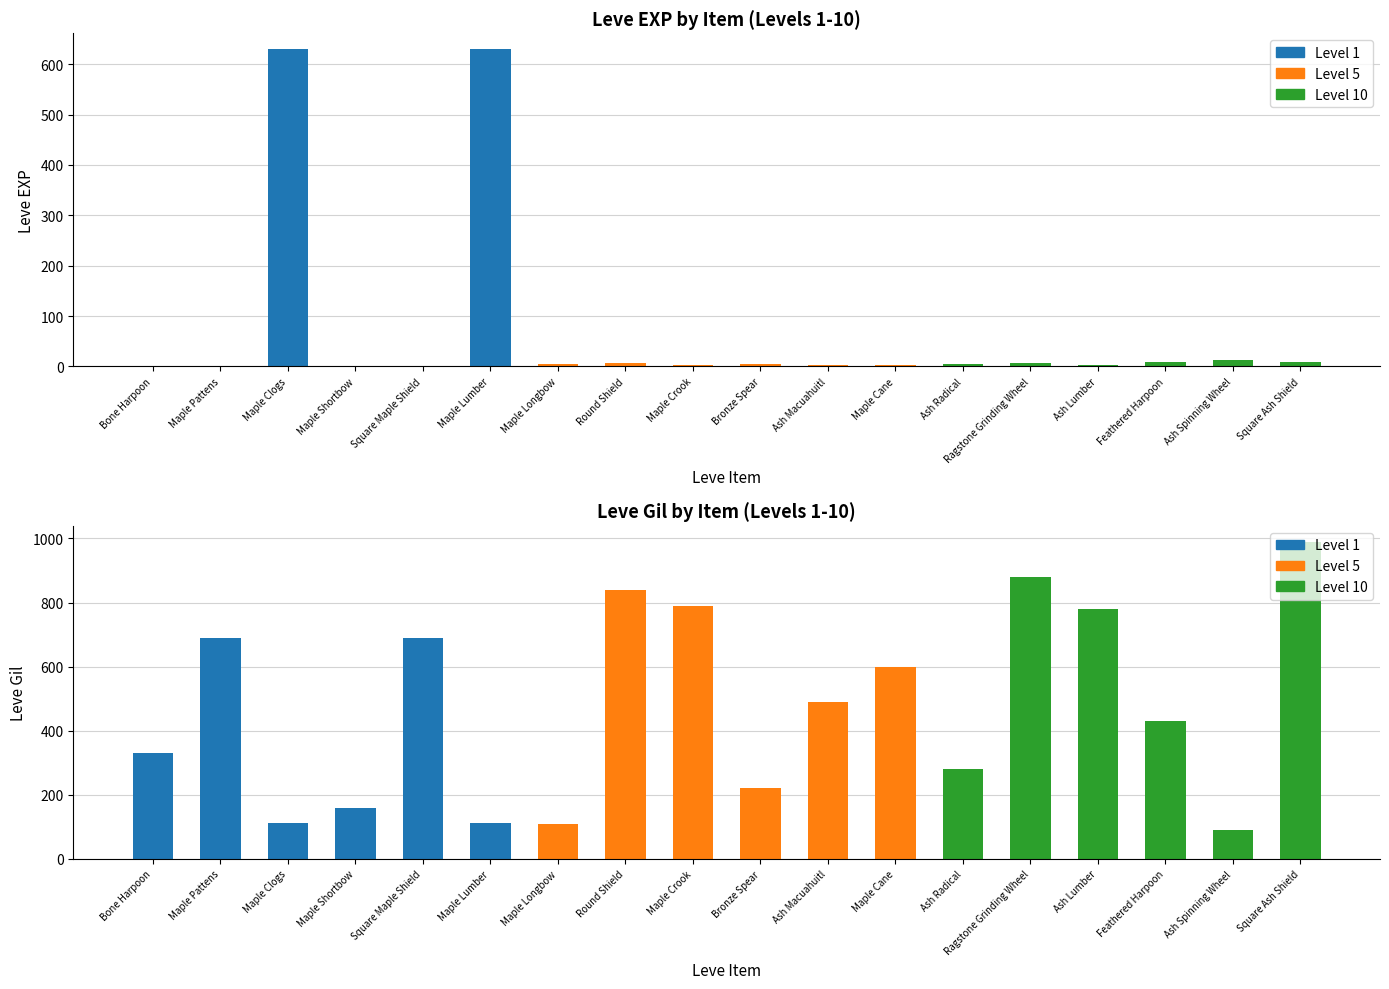

Between Ragstone Grinding Wheel and Feathered Harpoon, which series saw the biggest shift?

Leve Gil